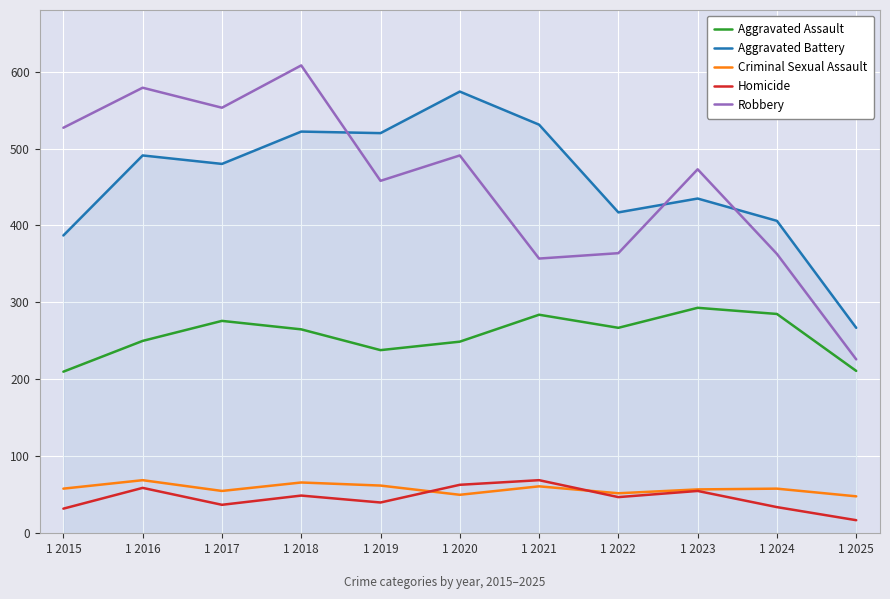

Which category has the highest value in the Homicide series?

1 2021